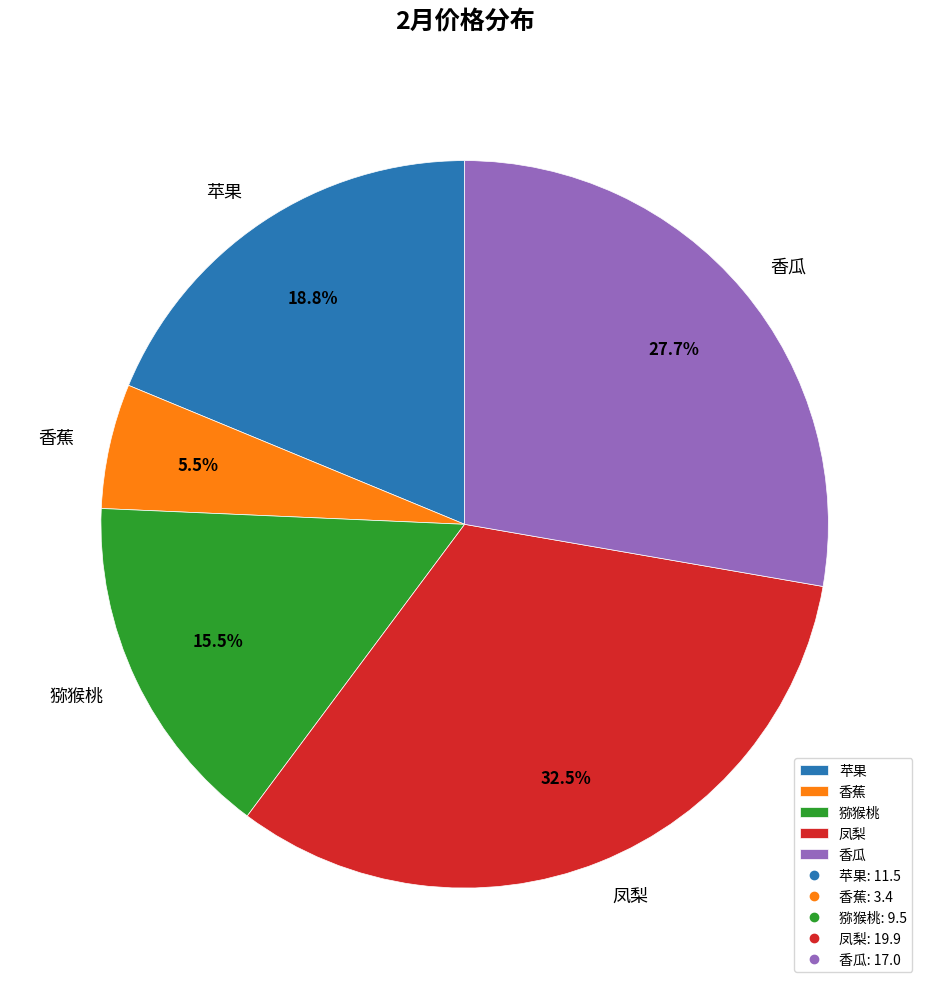

The 香瓜 slice represents 28% of the pie. True or false?

True